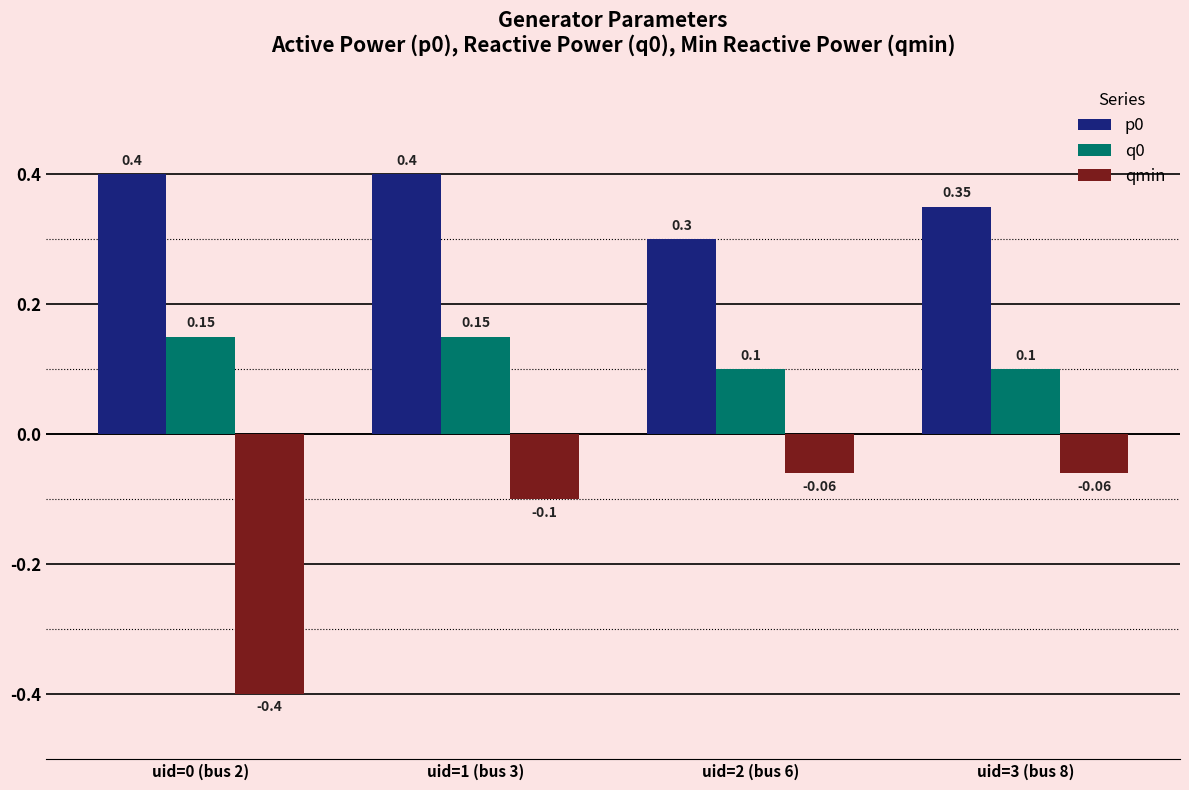

What is the sum of all q0 values?

0.5